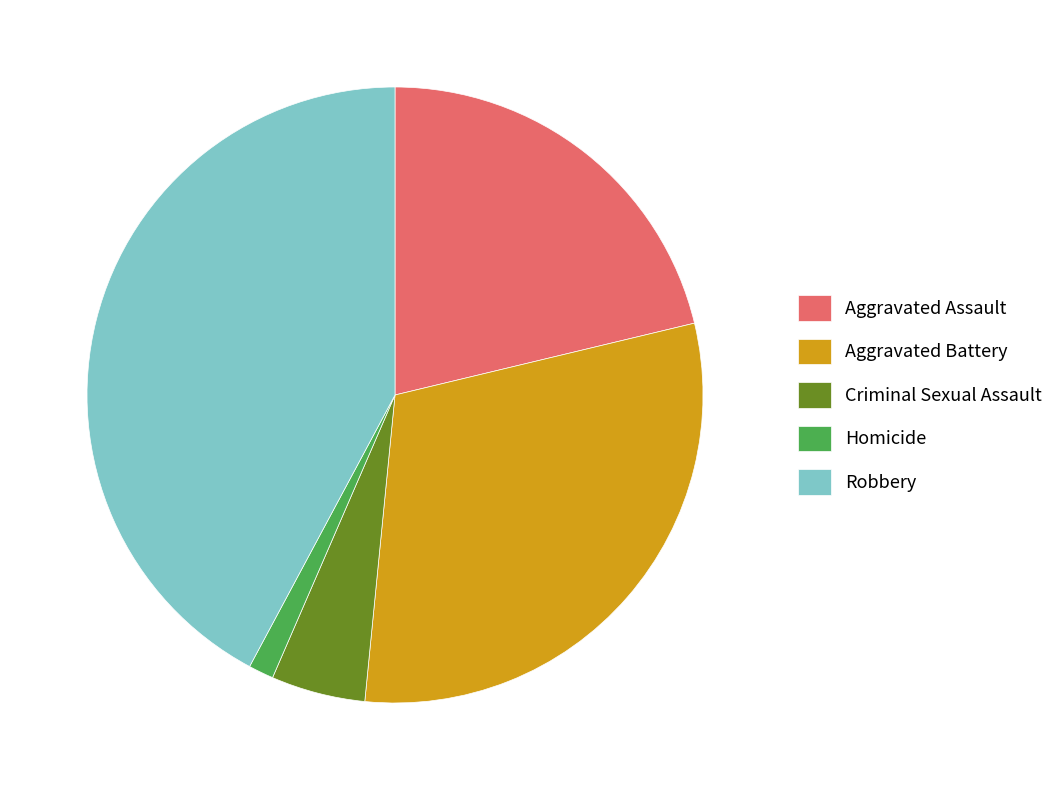

What is the largest slice in the pie chart?

Robbery